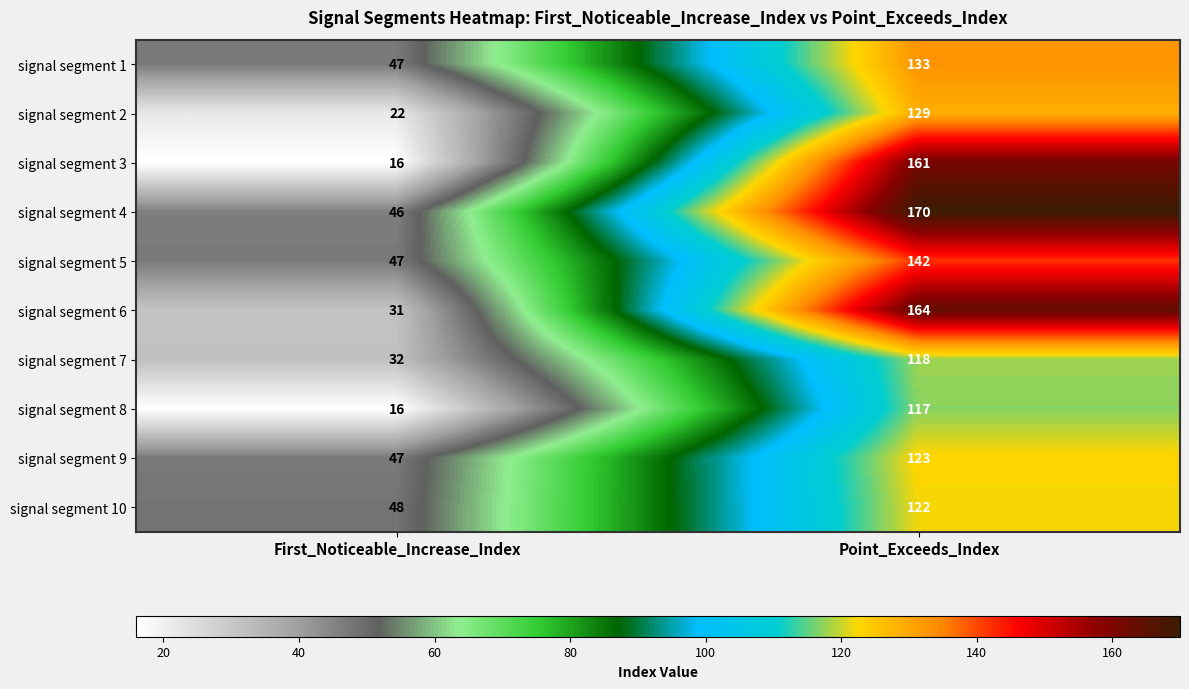

Which series changed the most between First_Noticeable_Increase_Index and Point_Exceeds_Index?

signal segment 3